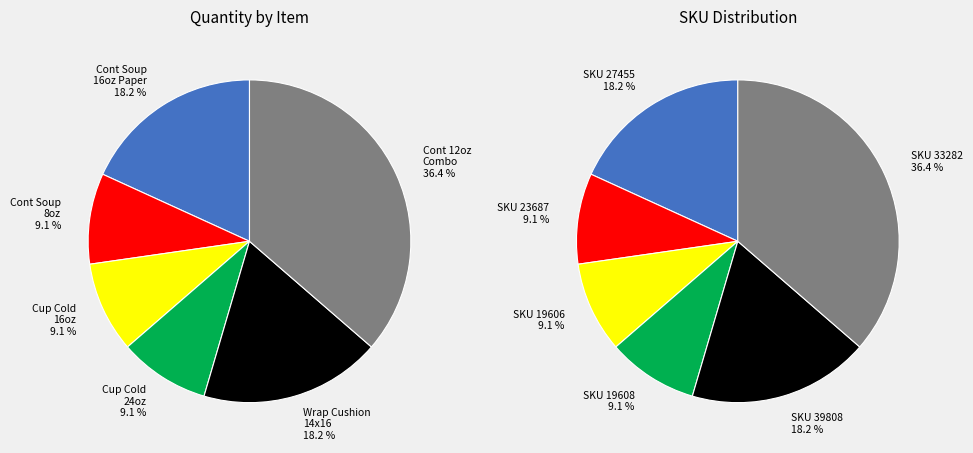

To the nearest percent, what portion does Cup Cold 16oz represent?

9%